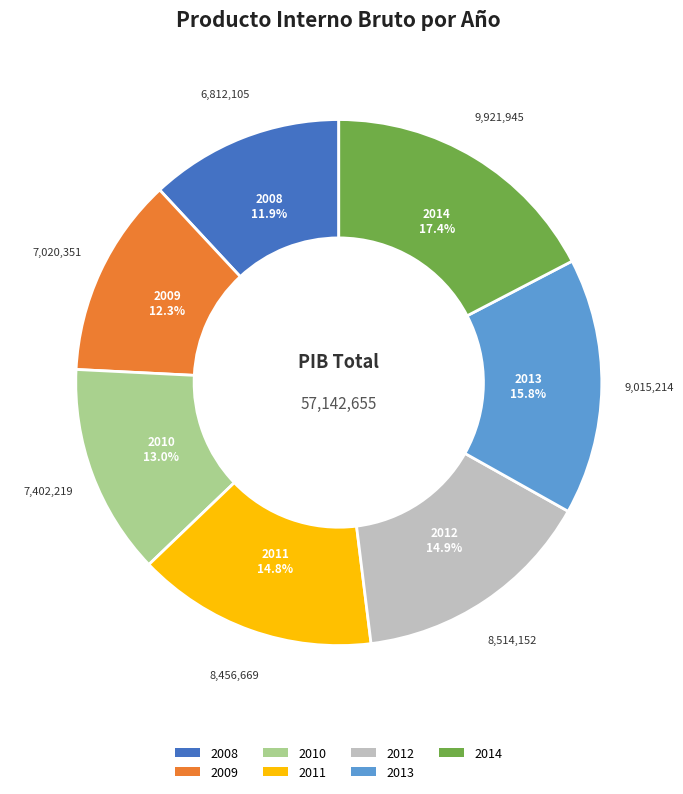

Count the number of slices in the pie.

7